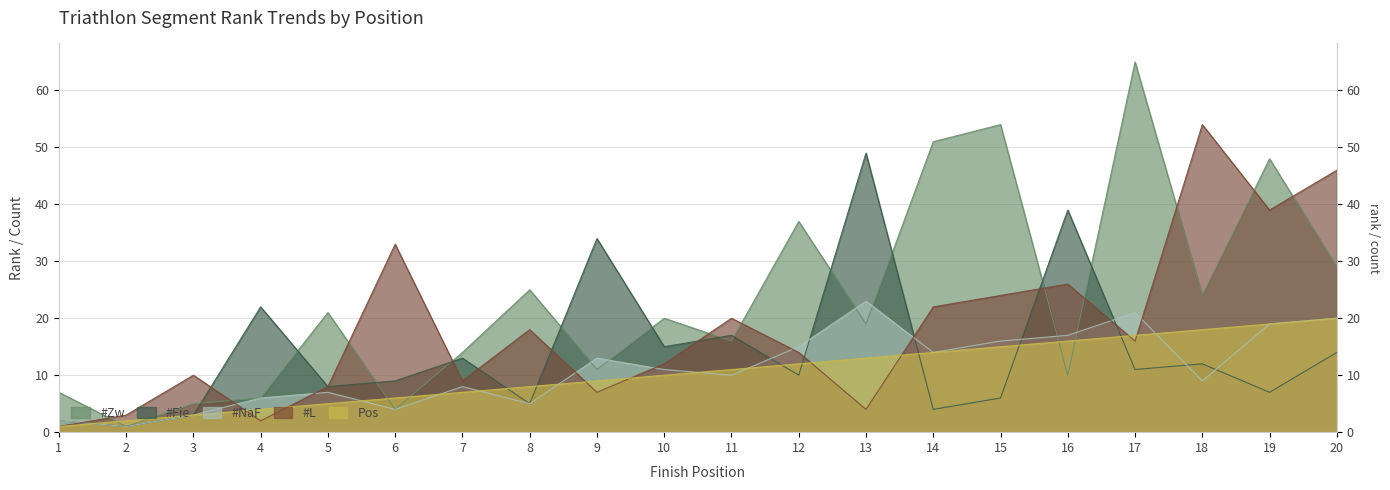

At which label does #L first exceed 16?

6